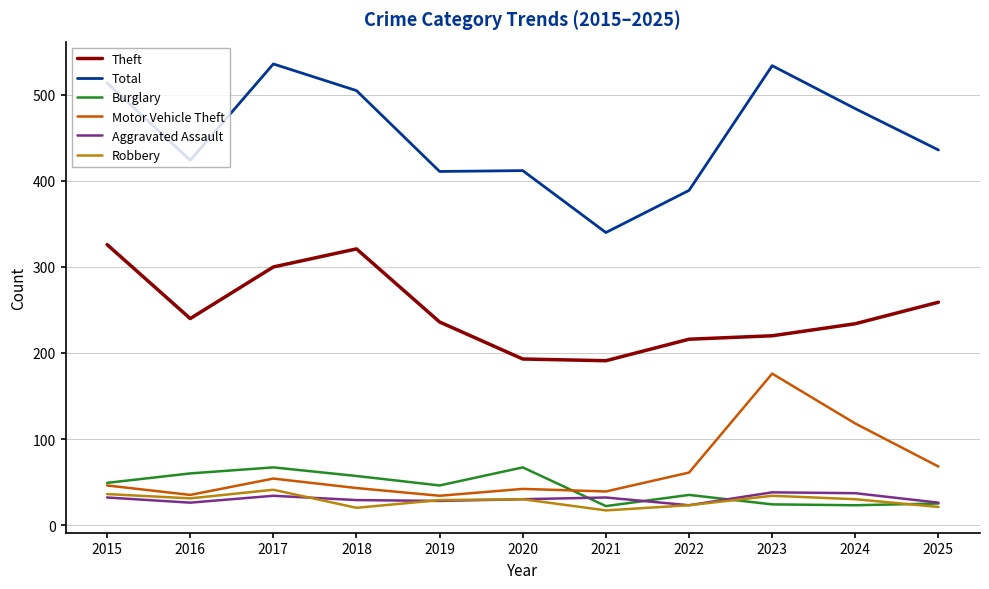

The Aggravated Assault series shows 37 at 2024. True or false?

True